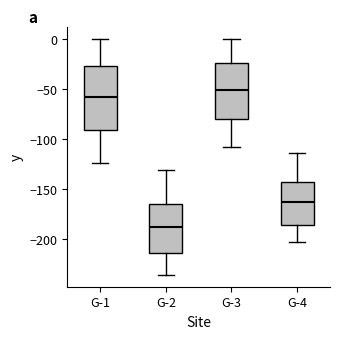

Reading left to right, transcribe this box plot: for each box, give where its median line is, the range the box spans, and where its two whiskers end, as read against the y-axis. The values are not printed on the chart, so give them approximately, as read against the axis.

G-1: median -60, box -90 to -25, whiskers -125 to 0
G-2: median -190, box -215 to -165, whiskers -235 to -130
G-3: median -50, box -80 to -25, whiskers -110 to 0
G-4: median -160, box -185 to -145, whiskers -205 to -115